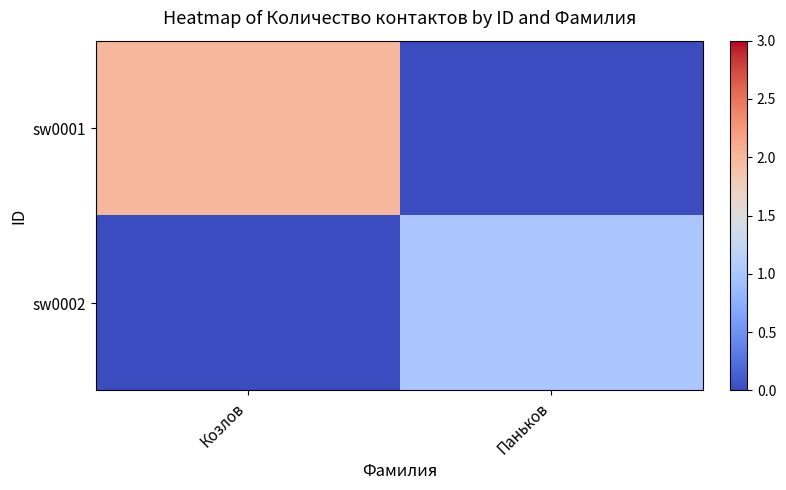

Rank the series at Козлов from highest to lowest value.

sw0001, sw0002